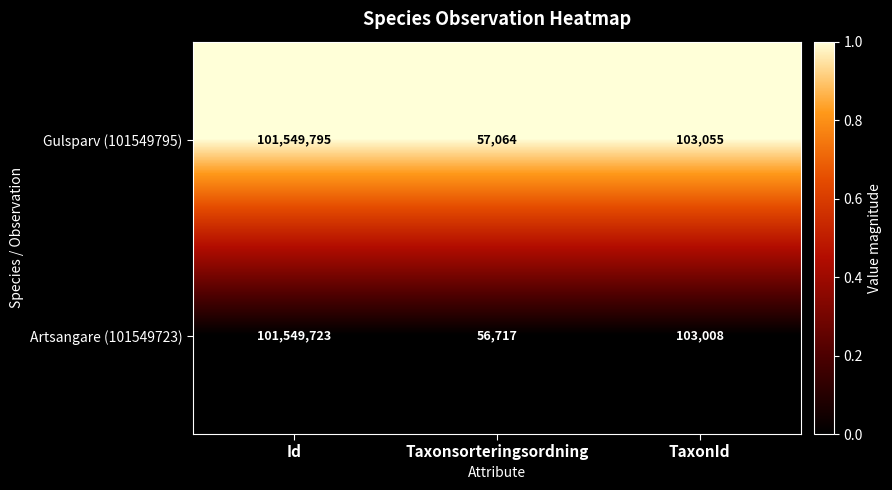

How many categories are shown in the chart?

3